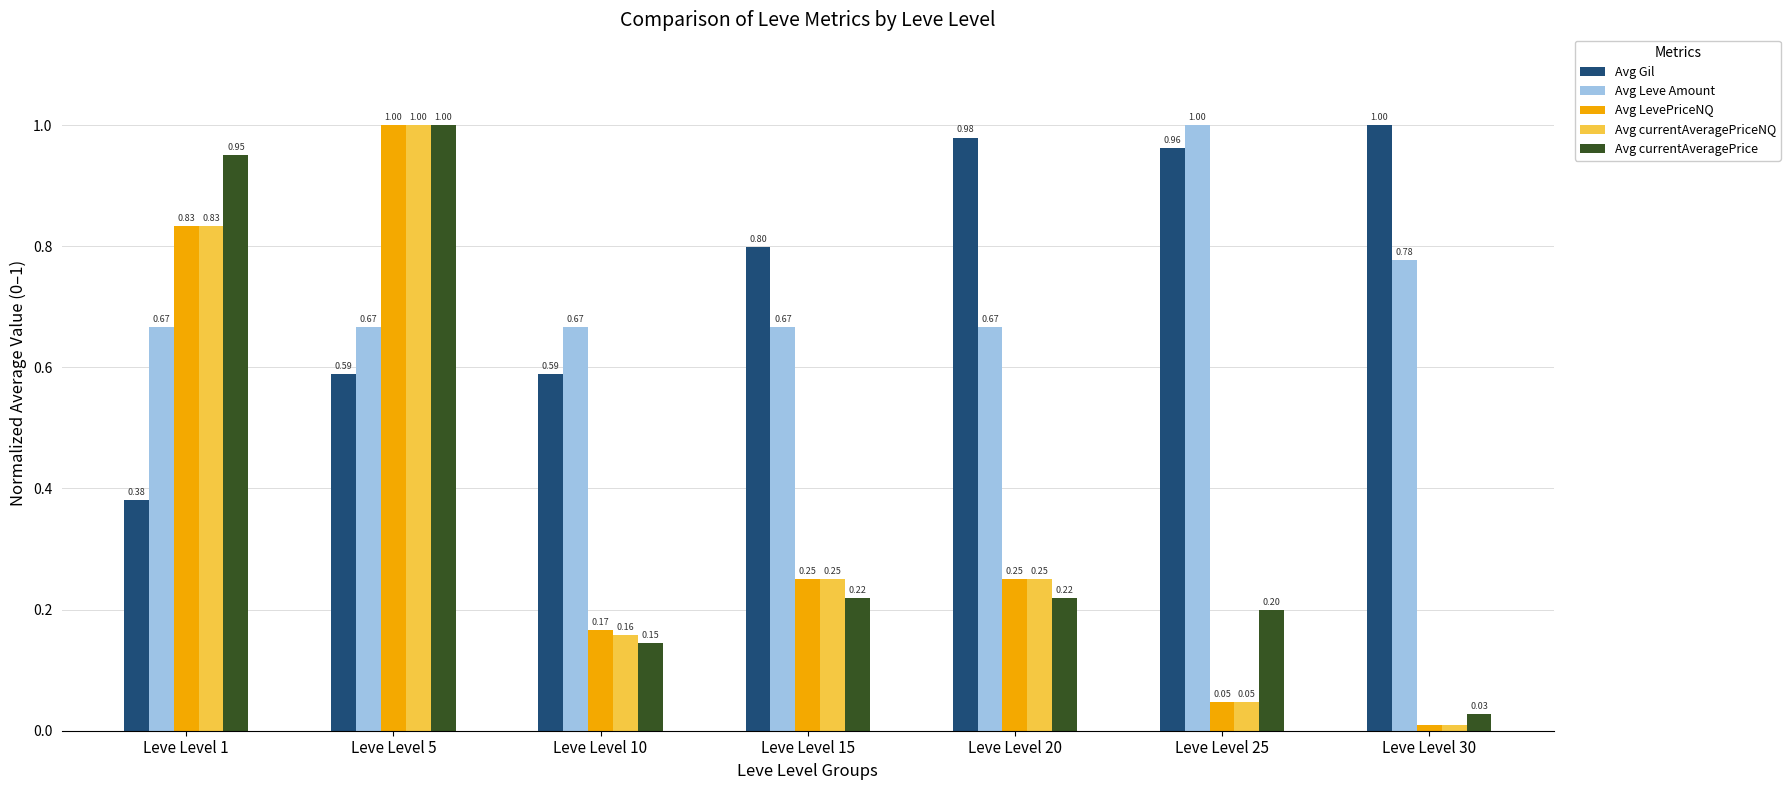

What are all the series names shown in the legend?

Avg Gil, Avg Leve Amount, Avg LevePriceNQ, Avg currentAveragePriceNQ, Avg currentAveragePrice